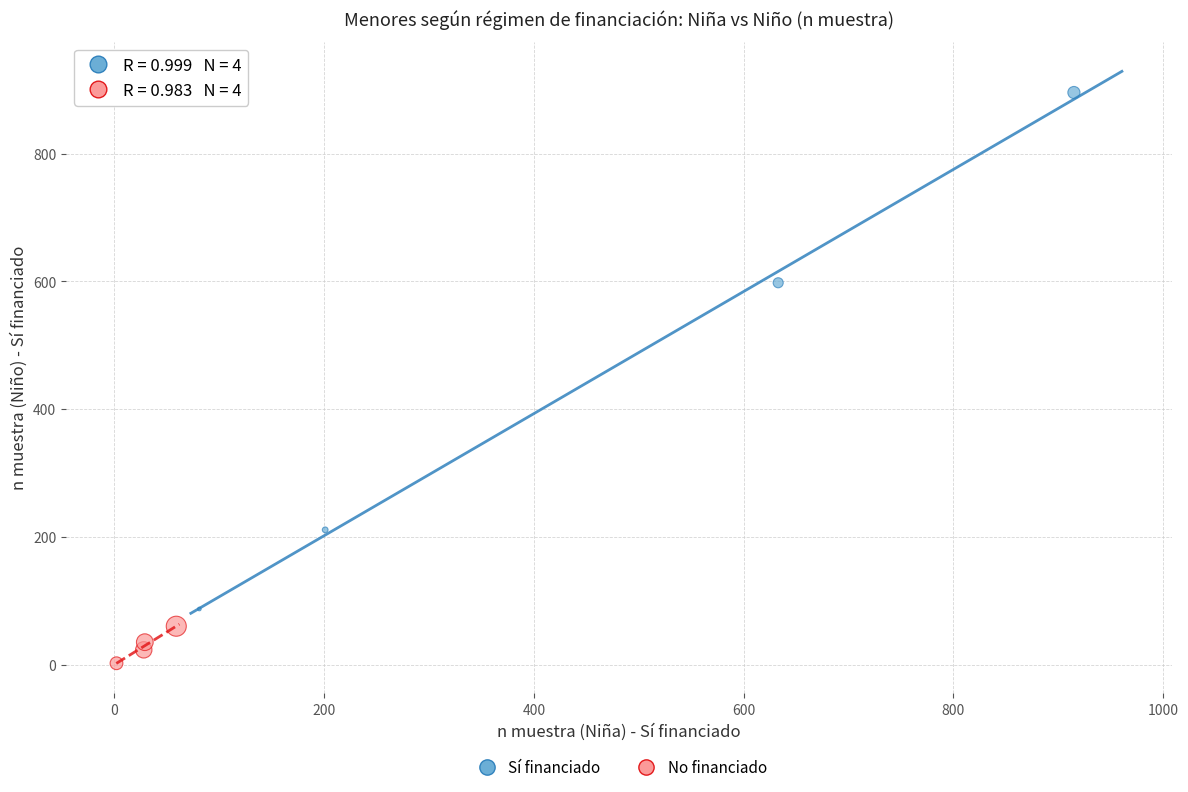

Which series has the largest Y range (max minus min)?

Sí financiado